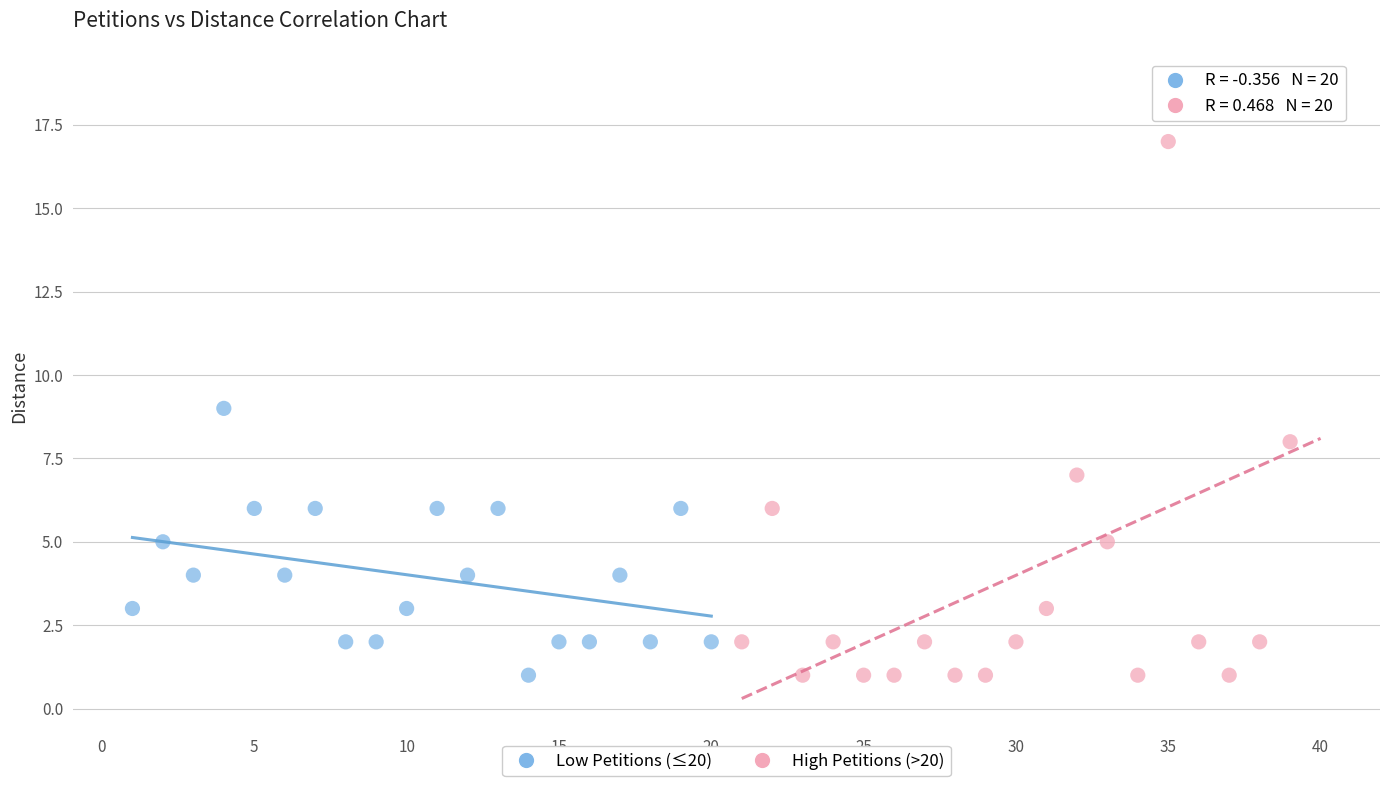

Which series reaches the maximum Y coordinate?

High Petitions (>20)